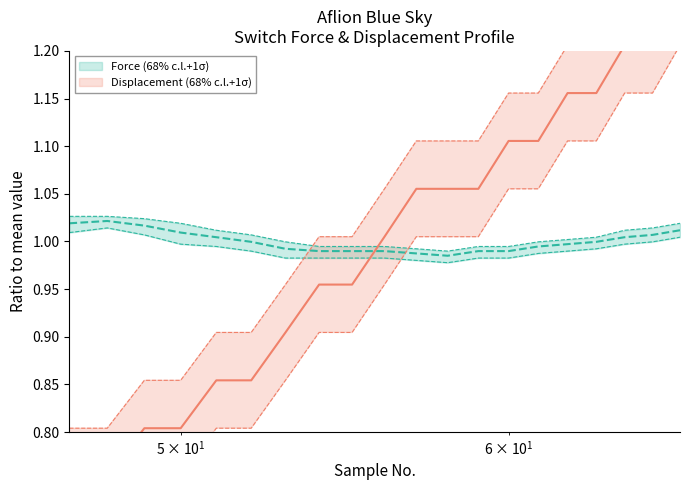

Which series has the largest range (max minus min)?

Displacement_center